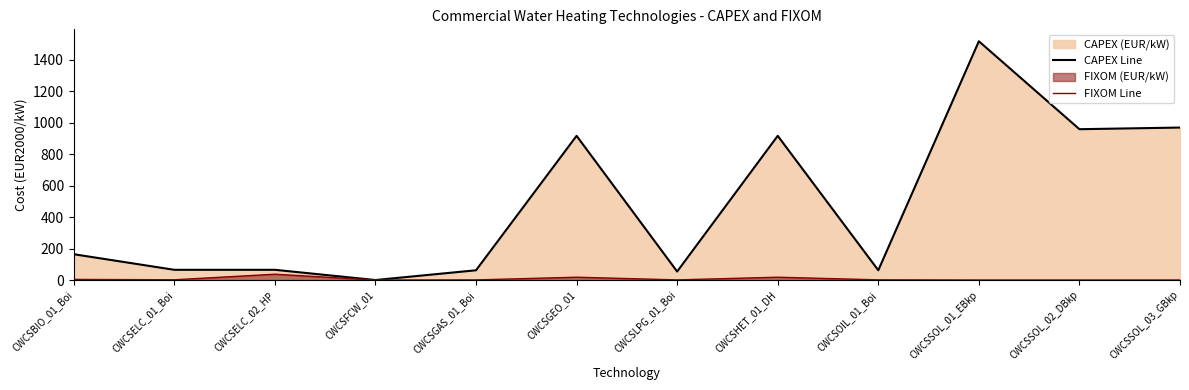

Is it true that CAPEX Line equals 968.5 at CWCSSOL_03_GBkp?

True